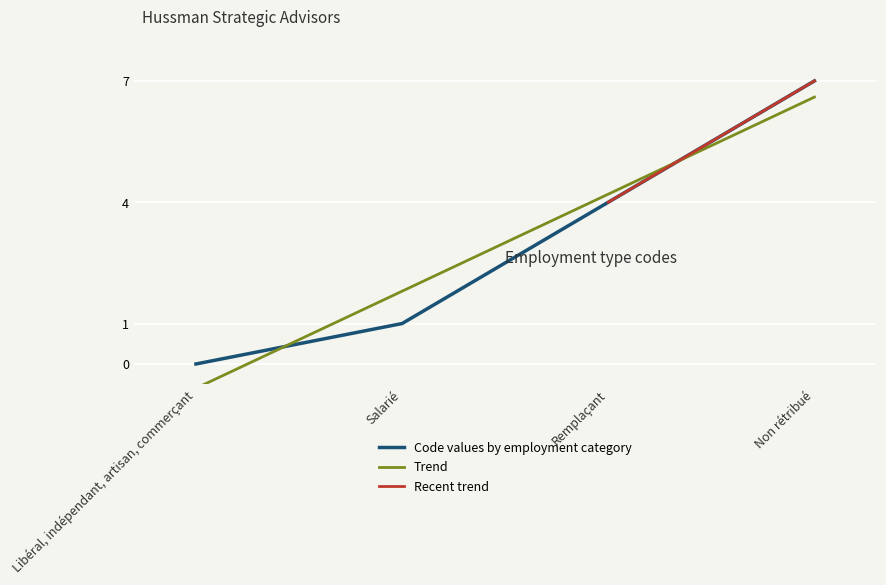

What is the sum of the values at Remplaçant and Salarié?

5